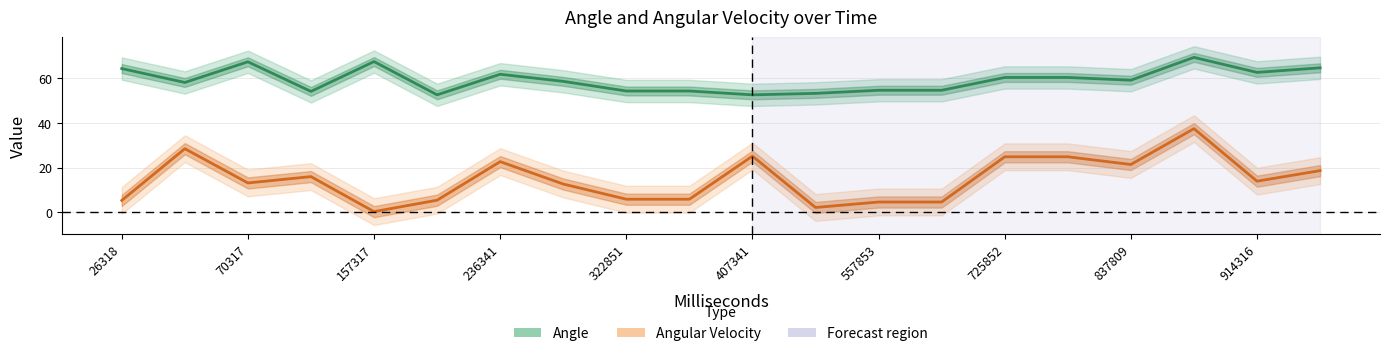

List the series in order of their peak value, lowest first.

Angular Velocity, Angle